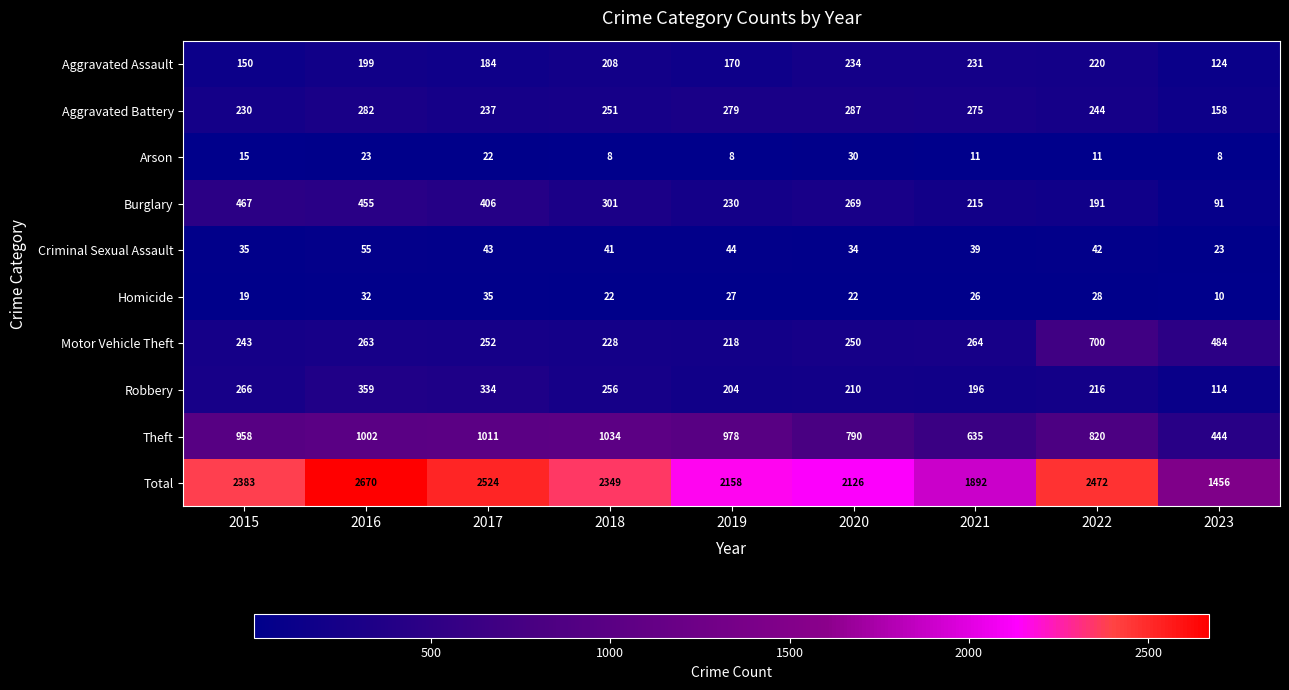

Which series has the largest range (max minus min)?

Total